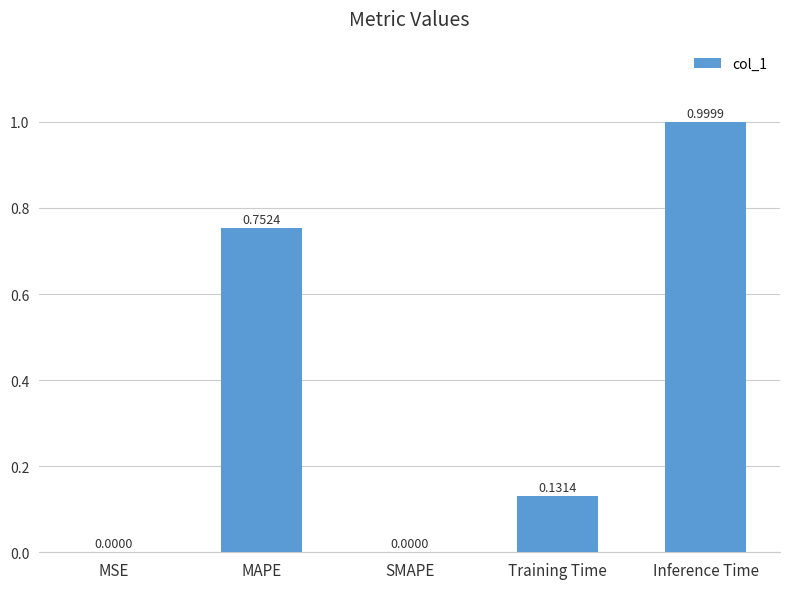

At which category does the chart reach its peak across all series?

Inference Time